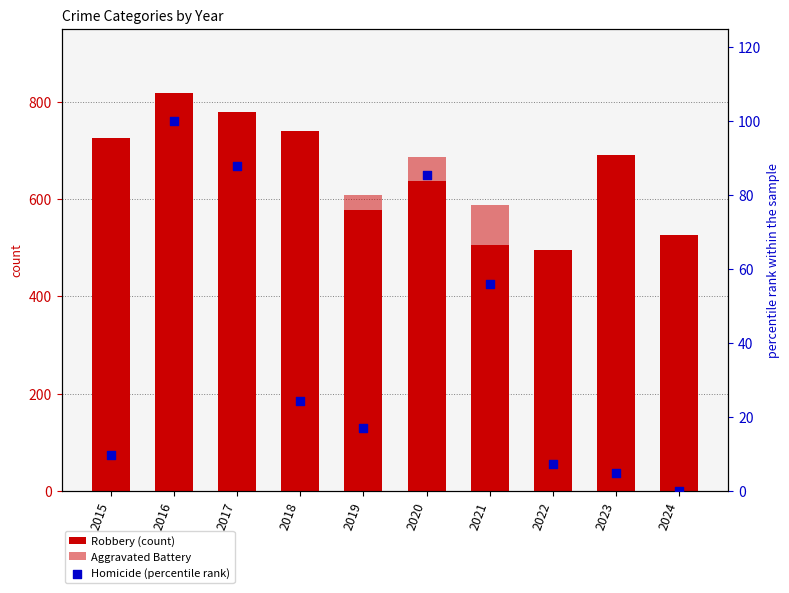

What is the total value across all series at 2020?

1408.4